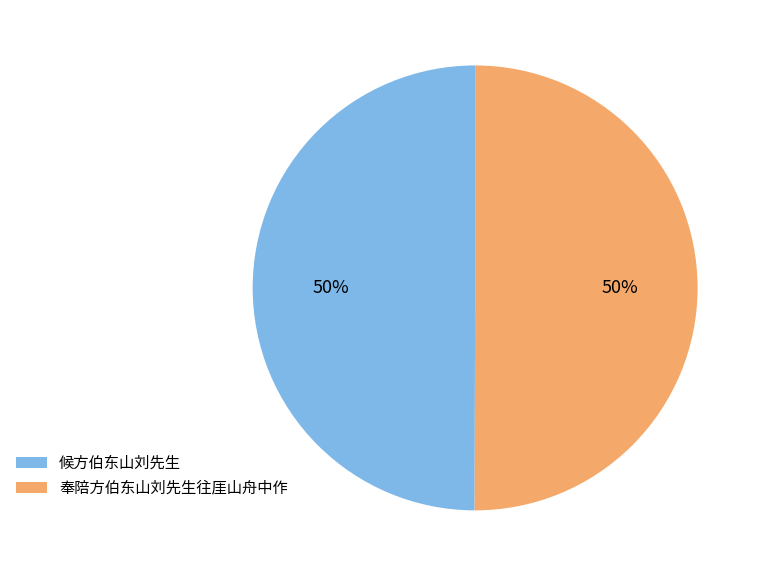

Is it true that 奉陪方伯东山刘先生往厓山舟中作 is 59% of the pie?

False